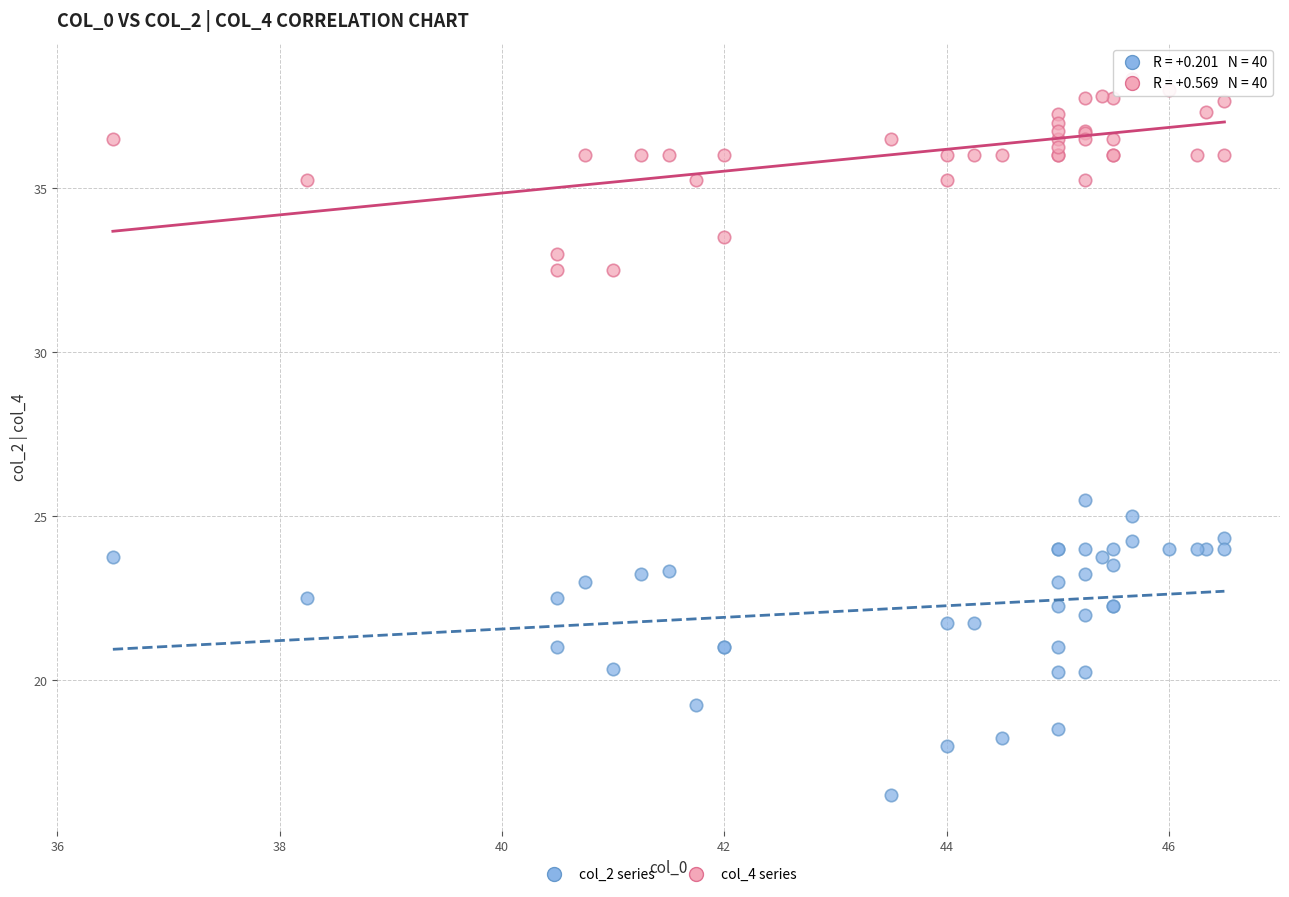

Which series contains the lowest Y value?

col_2 series